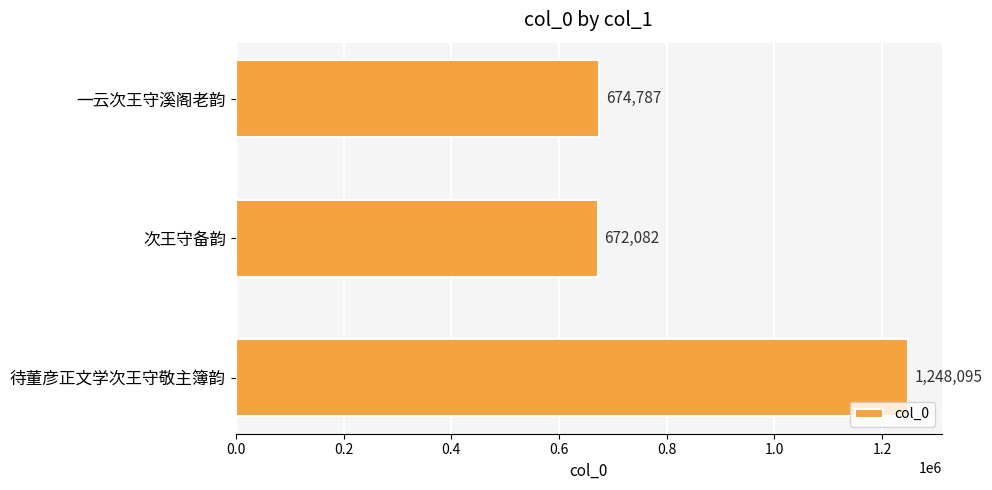

How many values are below 674787?

1